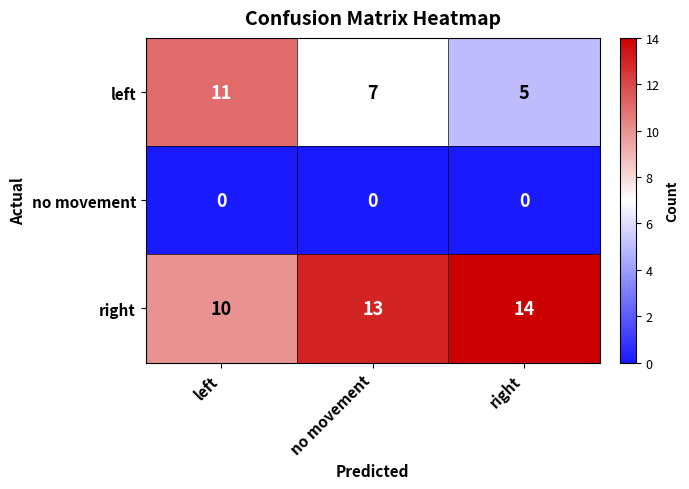

Reading left to right, list all the values displayed in this chart.

left: left=11	no movement=7	right=5
no movement: left=0	no movement=0	right=0
right: left=10	no movement=13	right=14